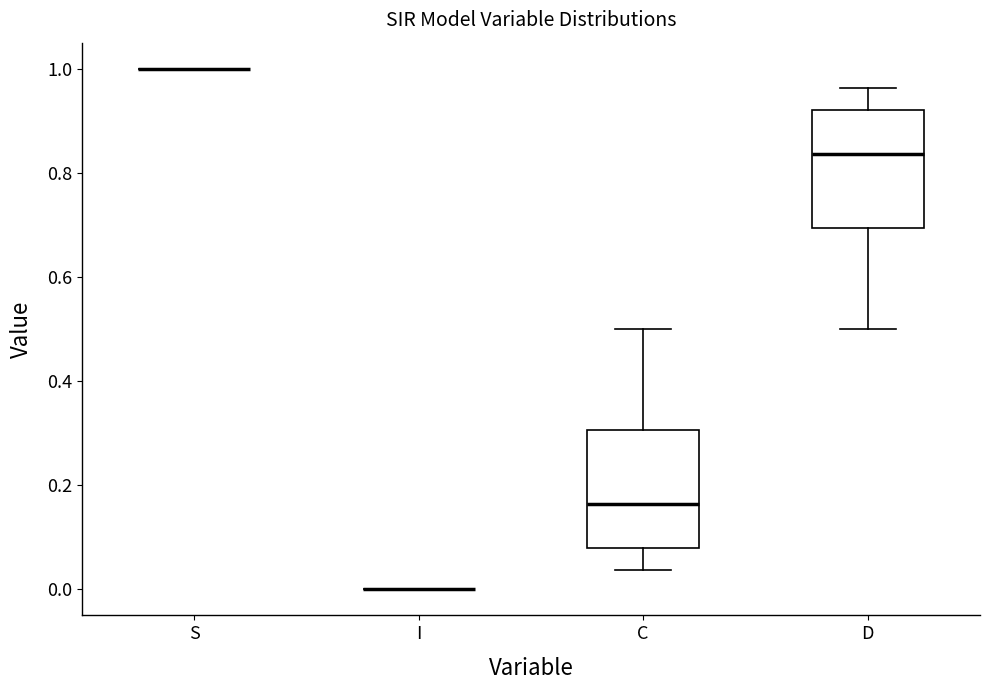

Where does the median line of the box for D sit on the y-axis? The values are not printed on the chart, so give them approximately, as read against the axis.

0.84